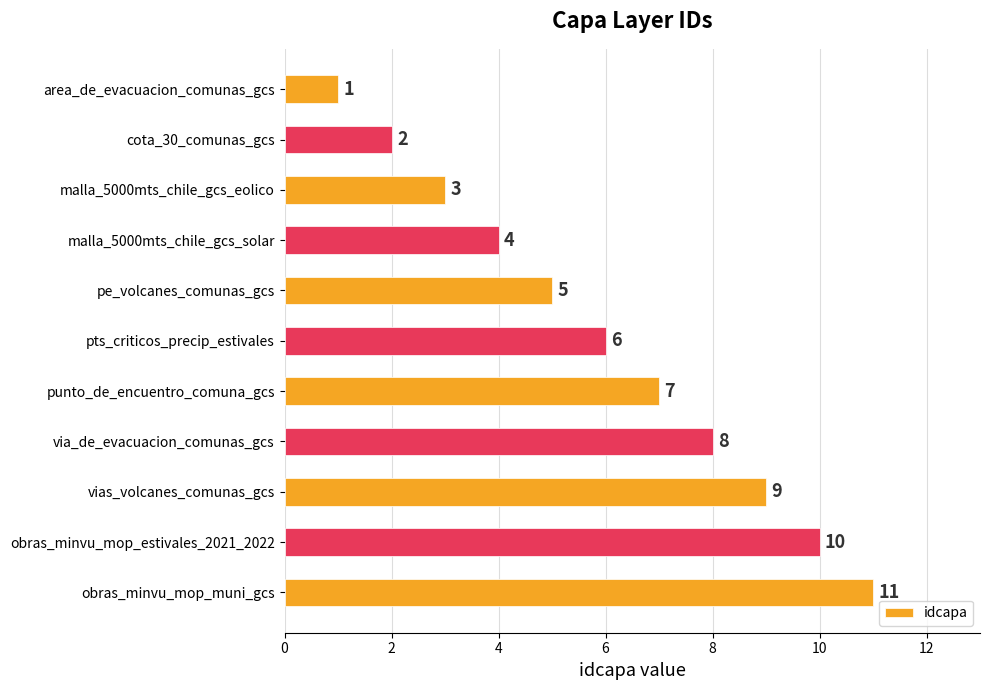

True or false: the data shows 2 at cota_30_comunas_gcs.

True